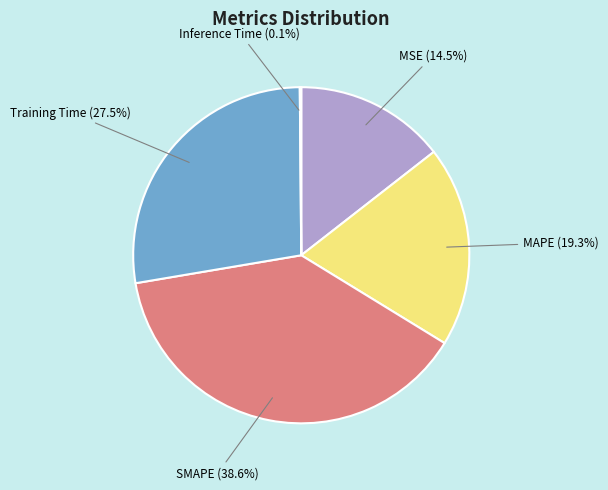

Does MSE represent more than half of the total?

No